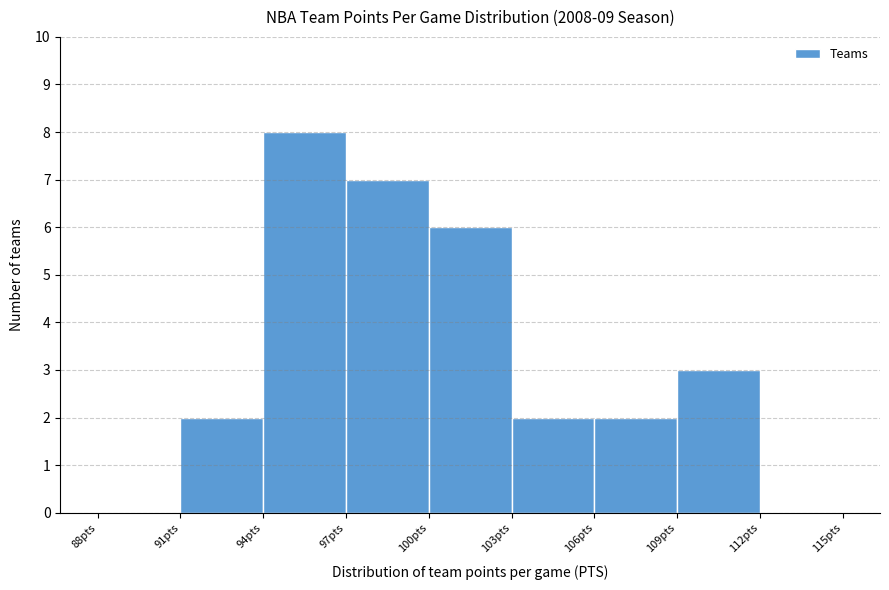

Which range on the x-axis has the tallest bar?

94 to 97